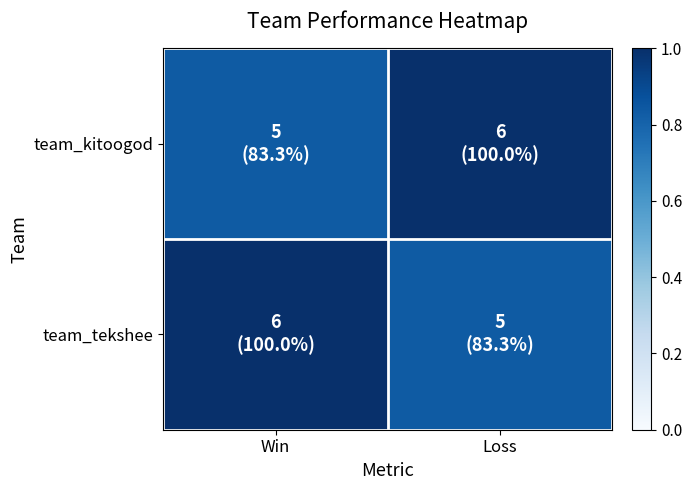

What is the spread (max minus min) of values at Win?

0.2